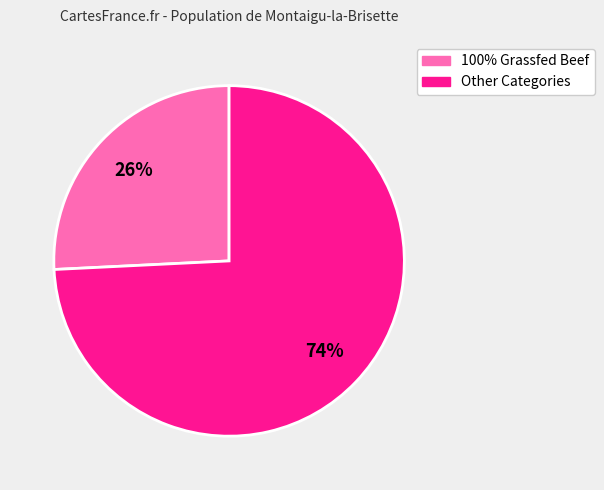

How many segments does this pie chart have?

2